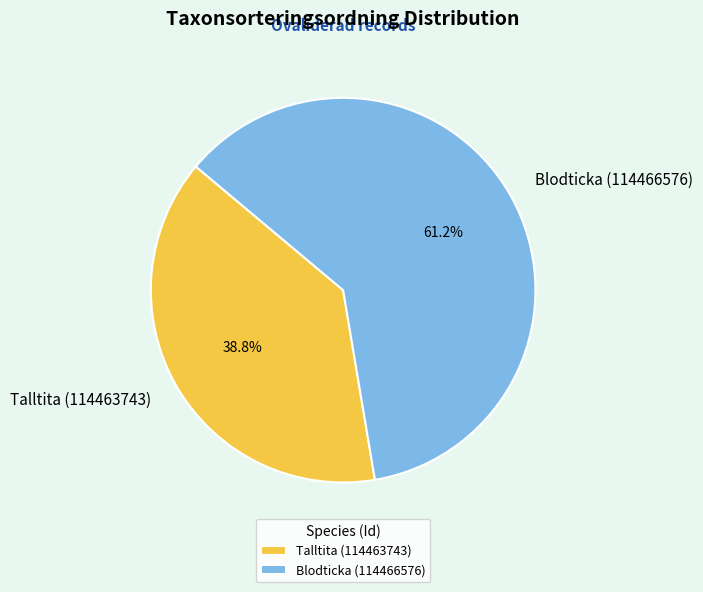

Which category has the biggest portion of the pie?

Blodticka (114466576)